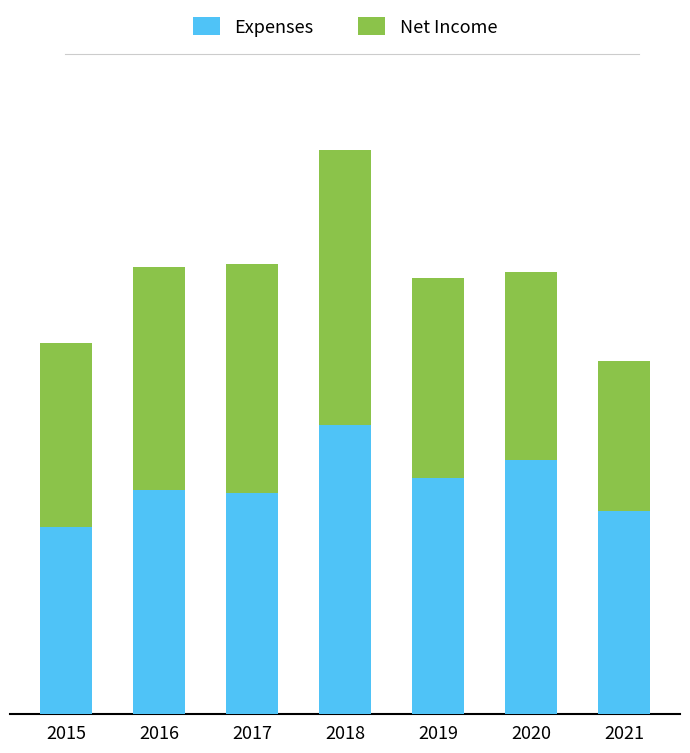

Are the bars horizontal?

No